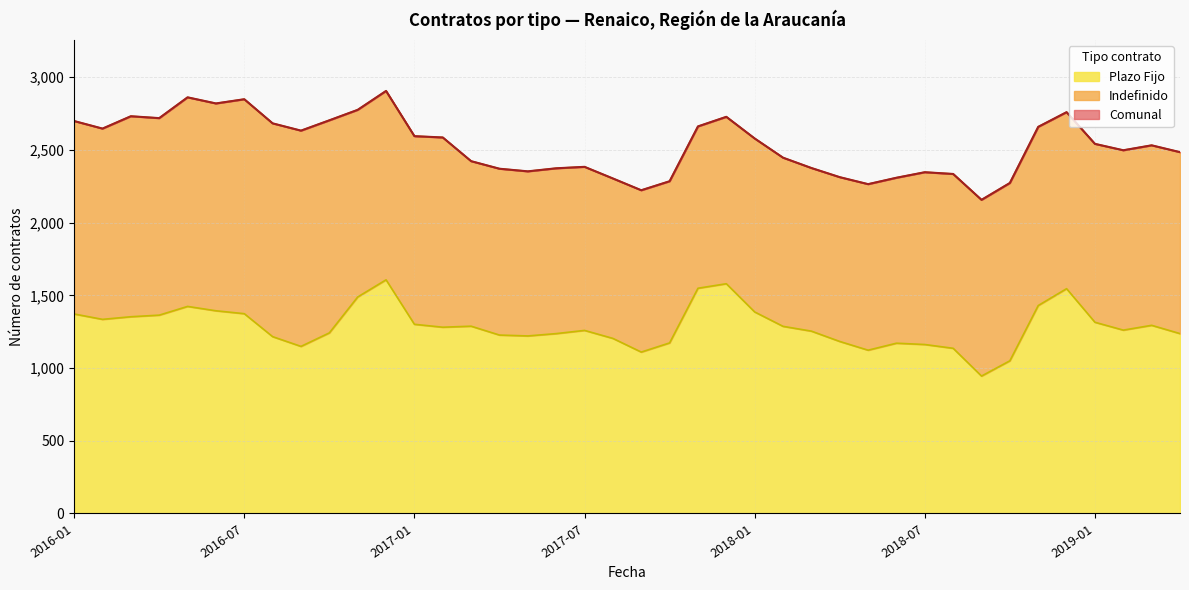

Where is Plazo Fijo nearest to the value 1276?

2017-02